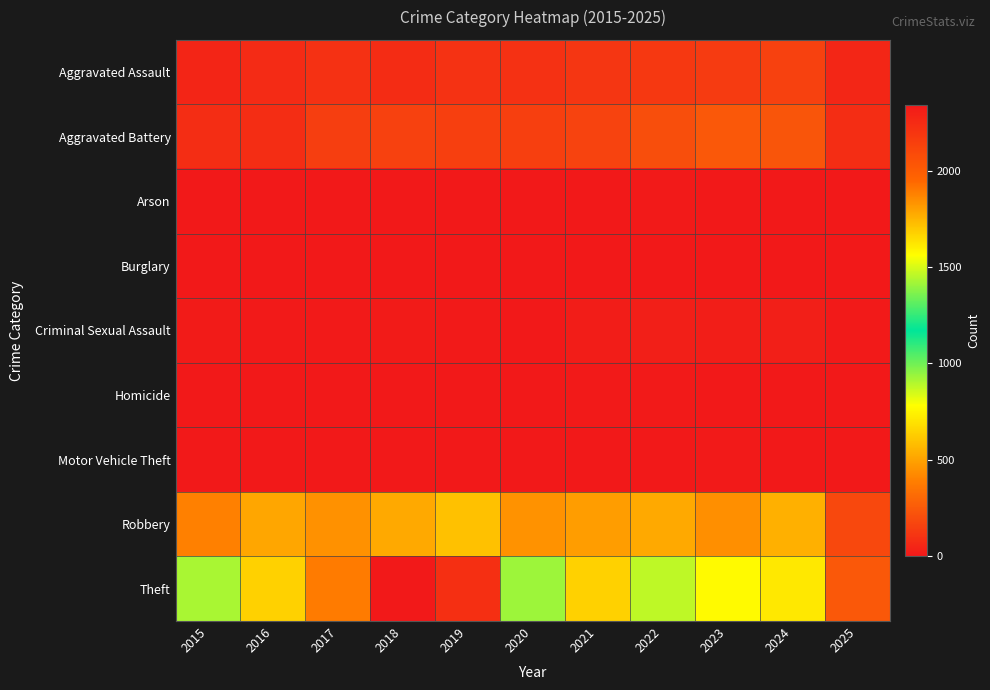

What is the maximum value shown in the chart?

2342